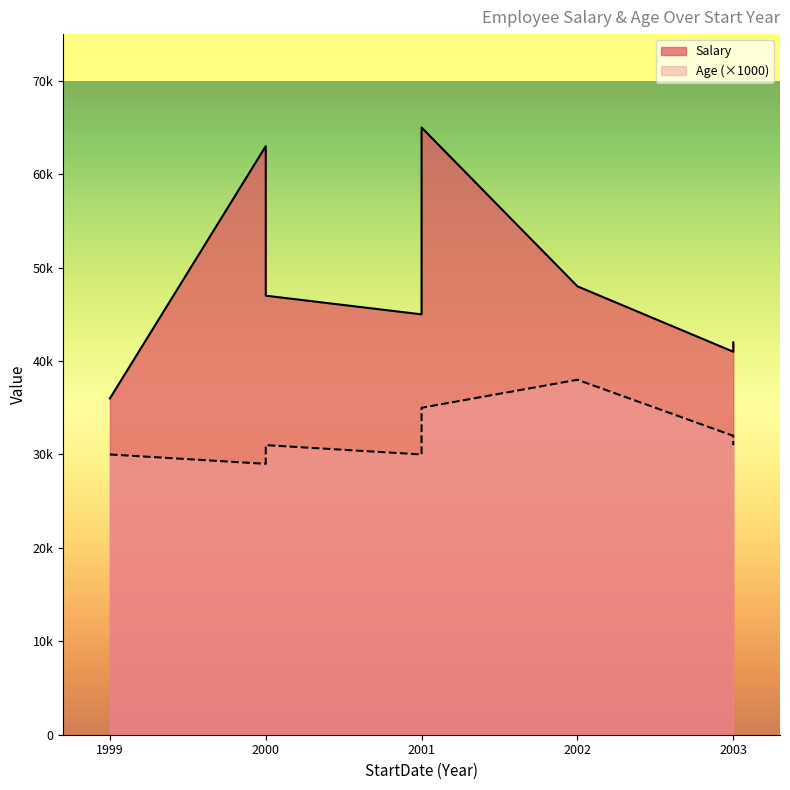

Which series has the largest total across all categories?

Salary